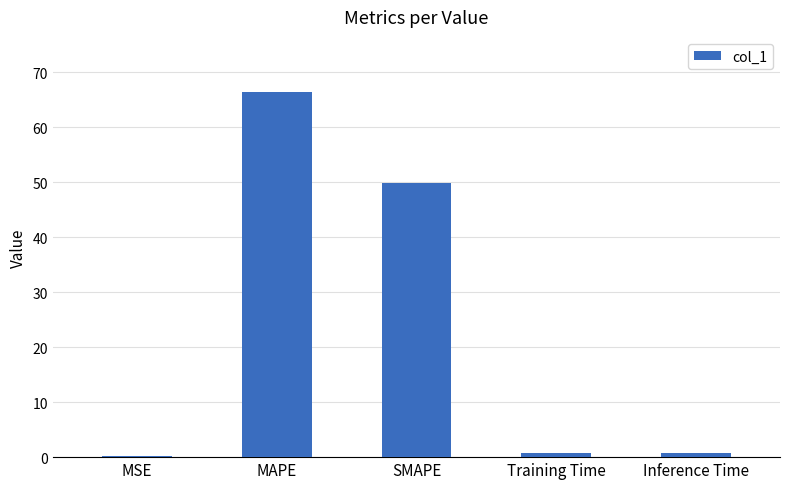

Is it true that the value at MAPE is 66.5?

True